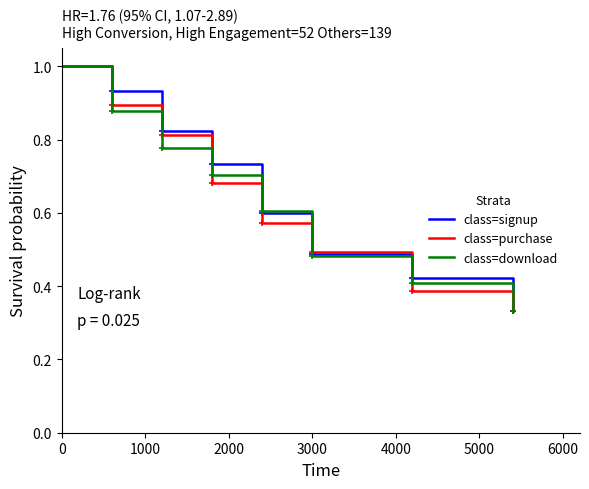

What is the highest value of the class=purchase series?

1.0